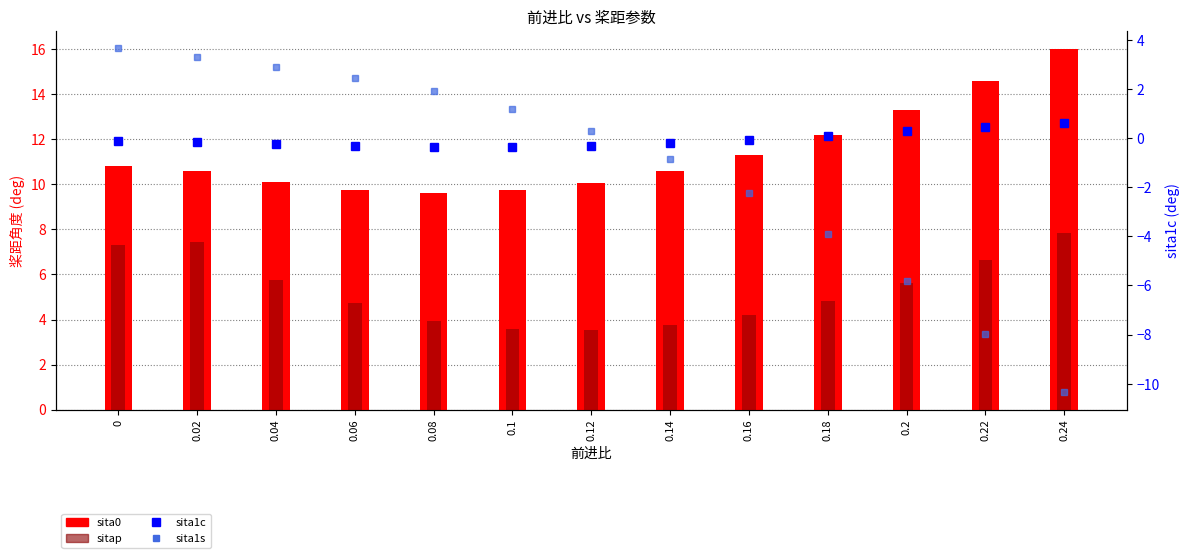

Rank the series by their maximum value, from lowest to highest.

sita1c, sita1s, sitap, sita0